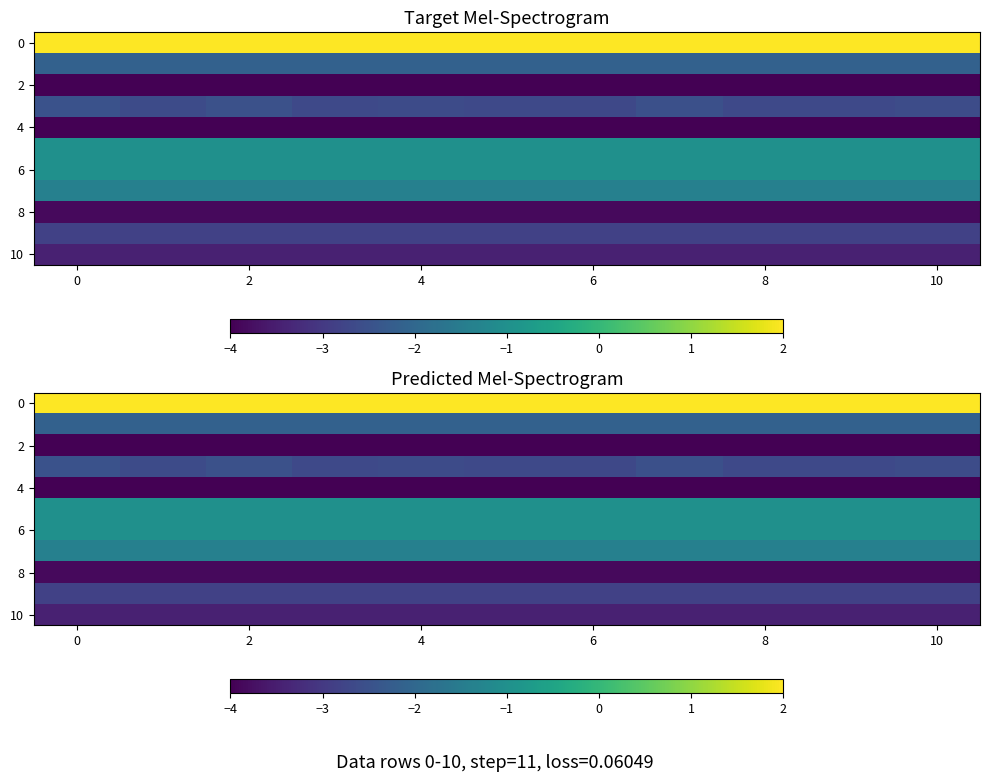

At how many categories does at least one series exceed -2?

11